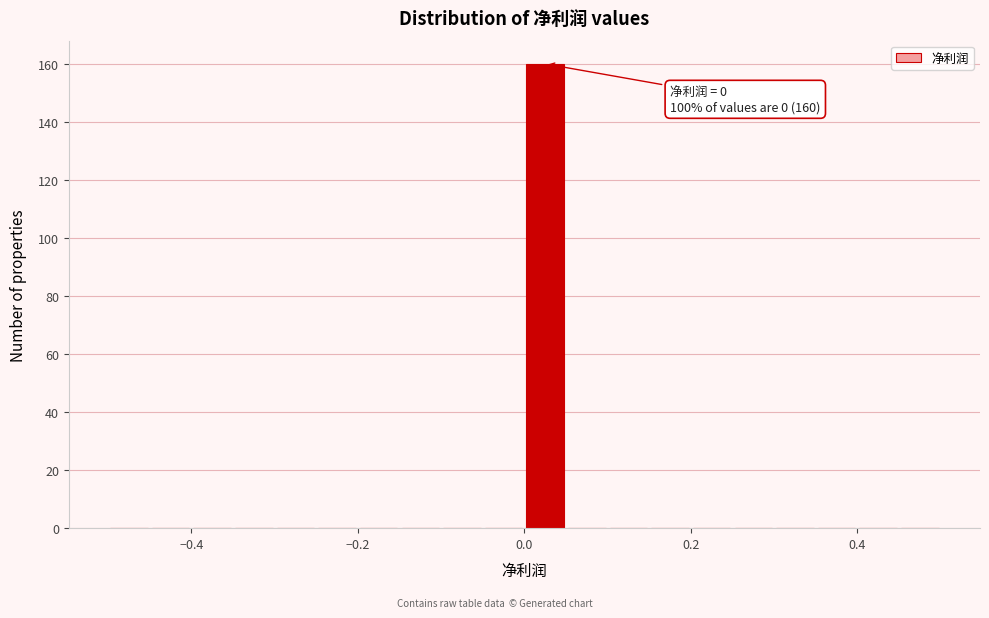

Read against the x-axis, roughly where is the centre of the tallest bar?

0.02